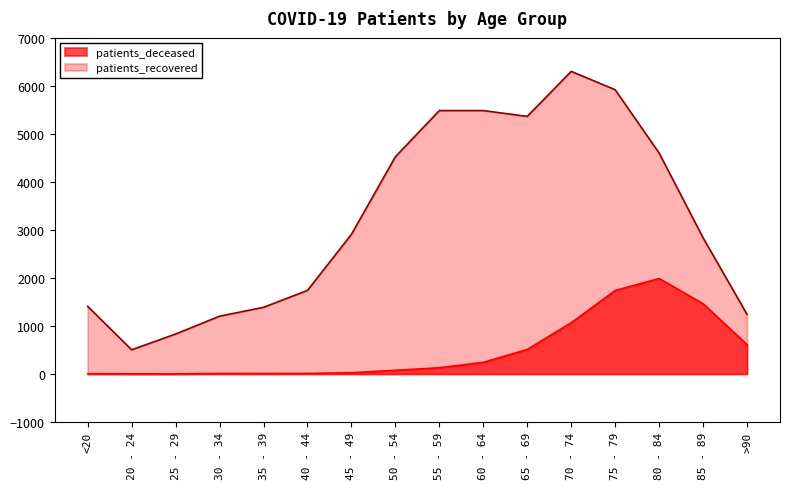

True or false: patients_recovered and patients_deceased cross at least once.

False